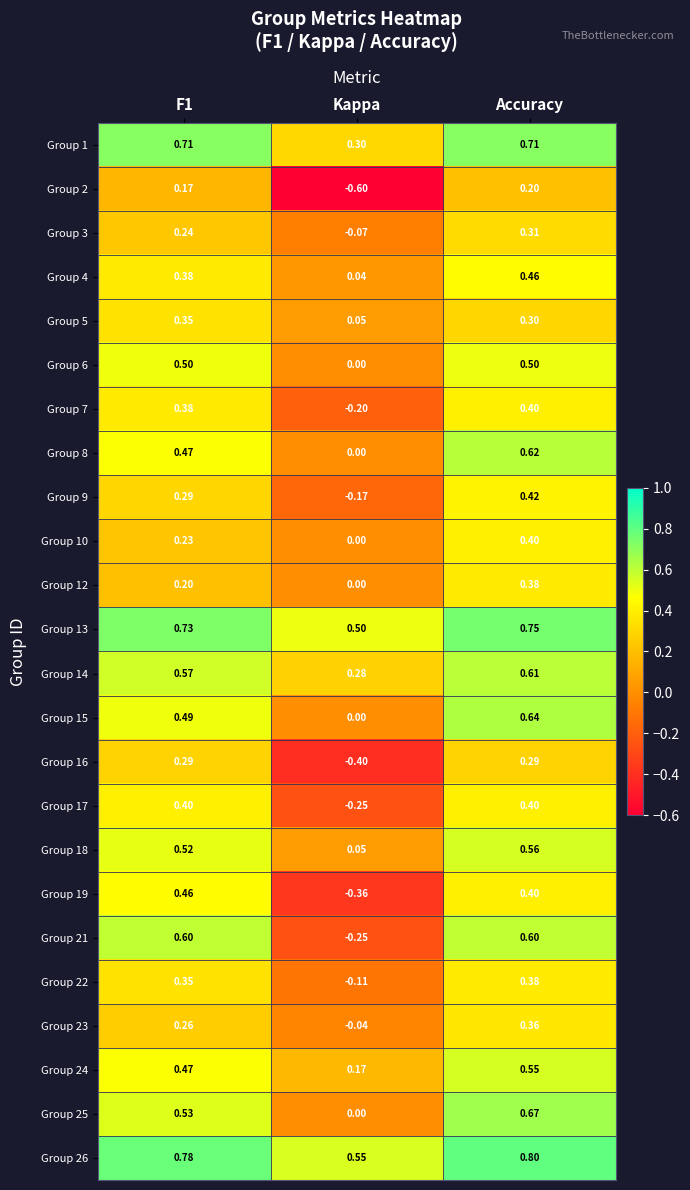

Where is Group 8 nearest to the value 0?

Kappa